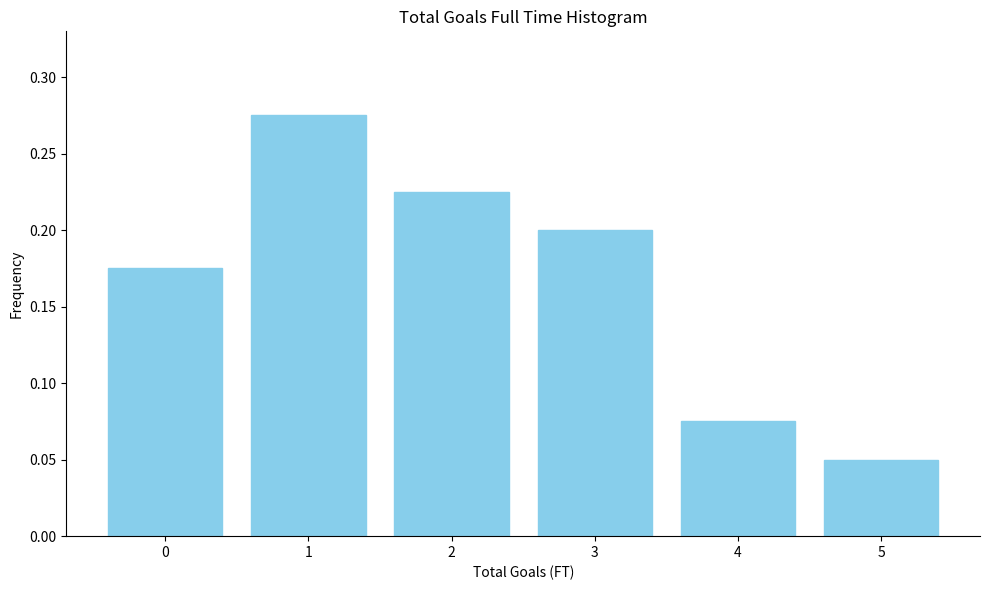

Rank the categories by value from lowest to highest.

5, 4, 0, 3, 2, 1